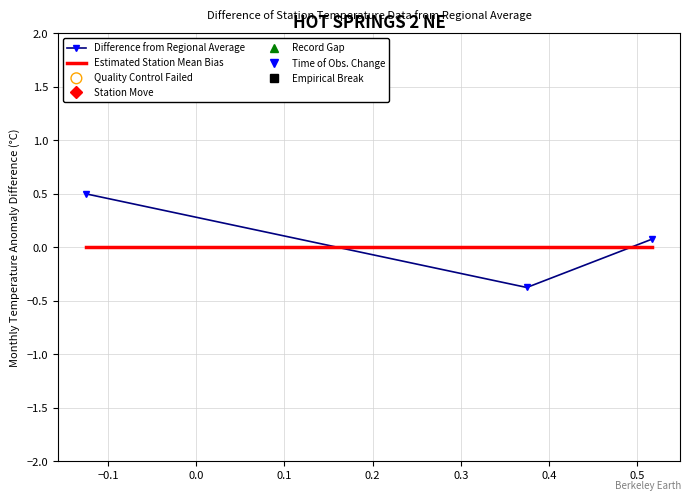

What is the difference between the second highest and minimum values in the Difference from Regional Average series?

0.5